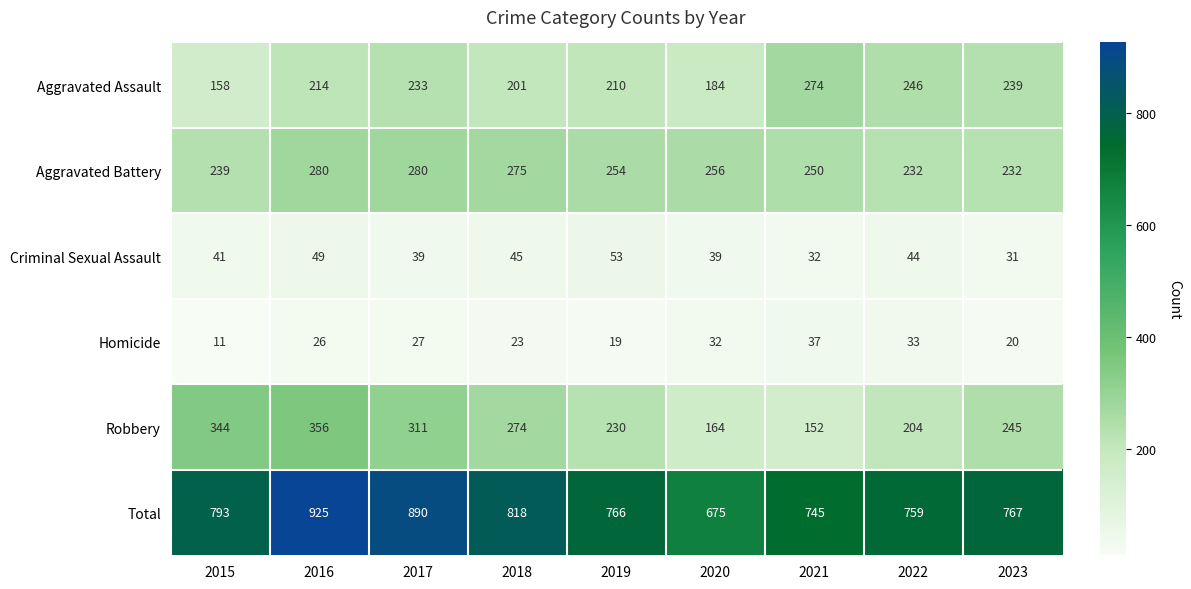

How many categories are shown in the chart?

9